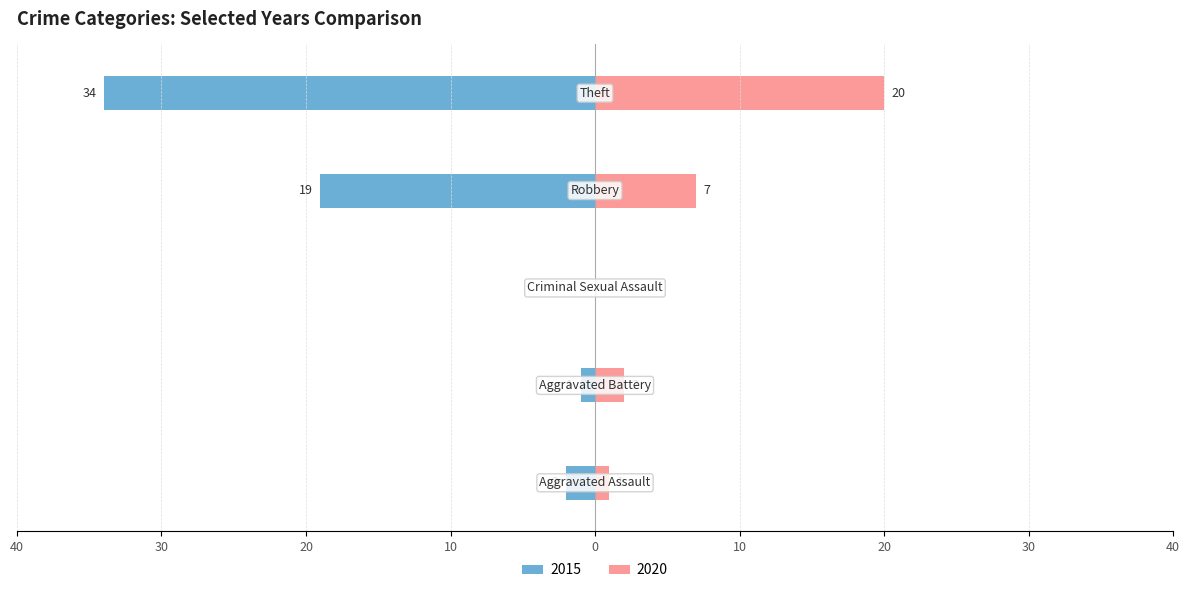

True or false: 2015 has a value of -1 at Aggravated Battery.

True